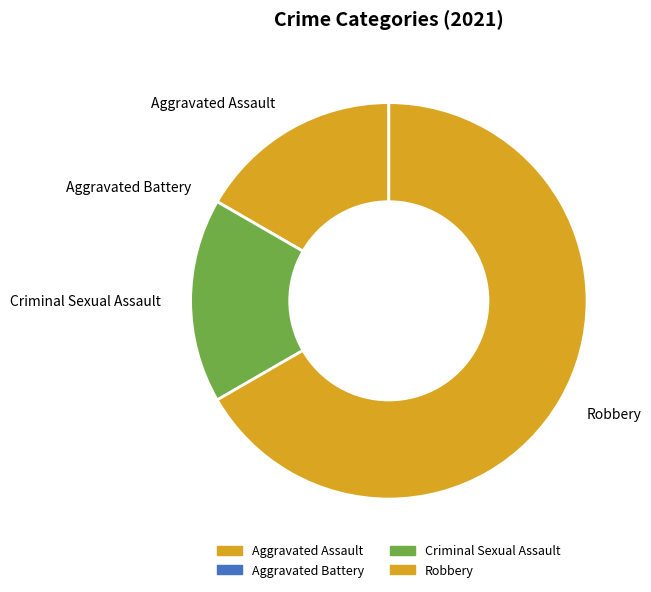

Is there a majority slice in this chart?

Yes